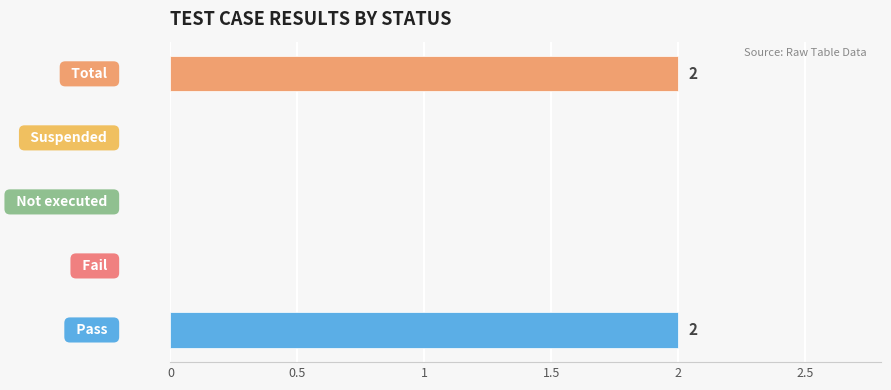

Count the number of data series in this chart.

1